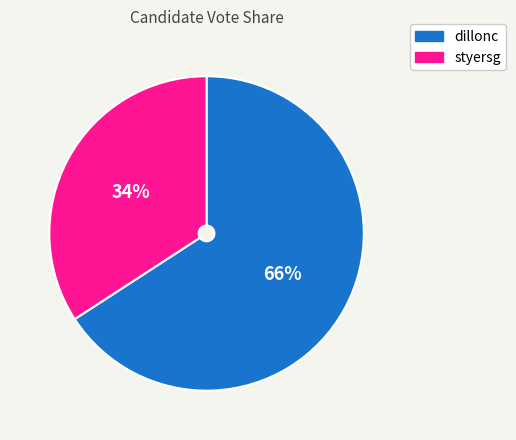

Rank the categories by value from lowest to highest.

styersg, dillonc